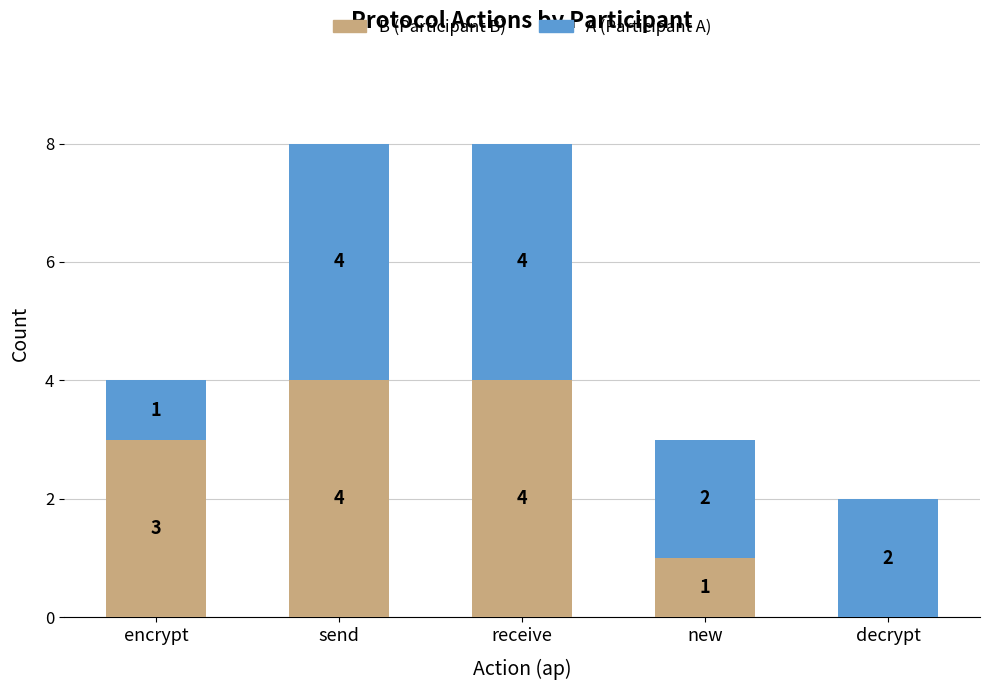

How many B (Participant B) values are between 1 and 4?

4